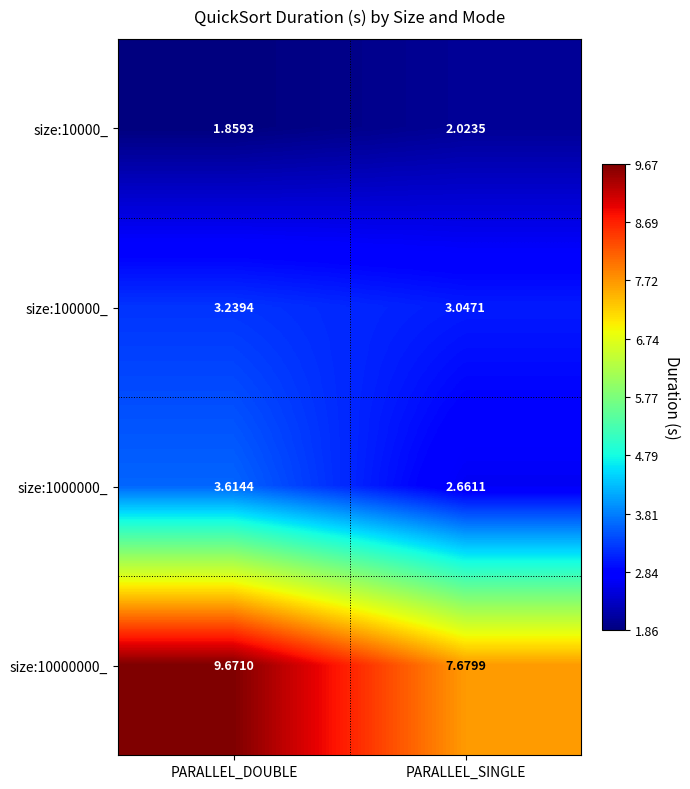

At which label does size:100000_ reach its minimum?

PARALLEL_SINGLE